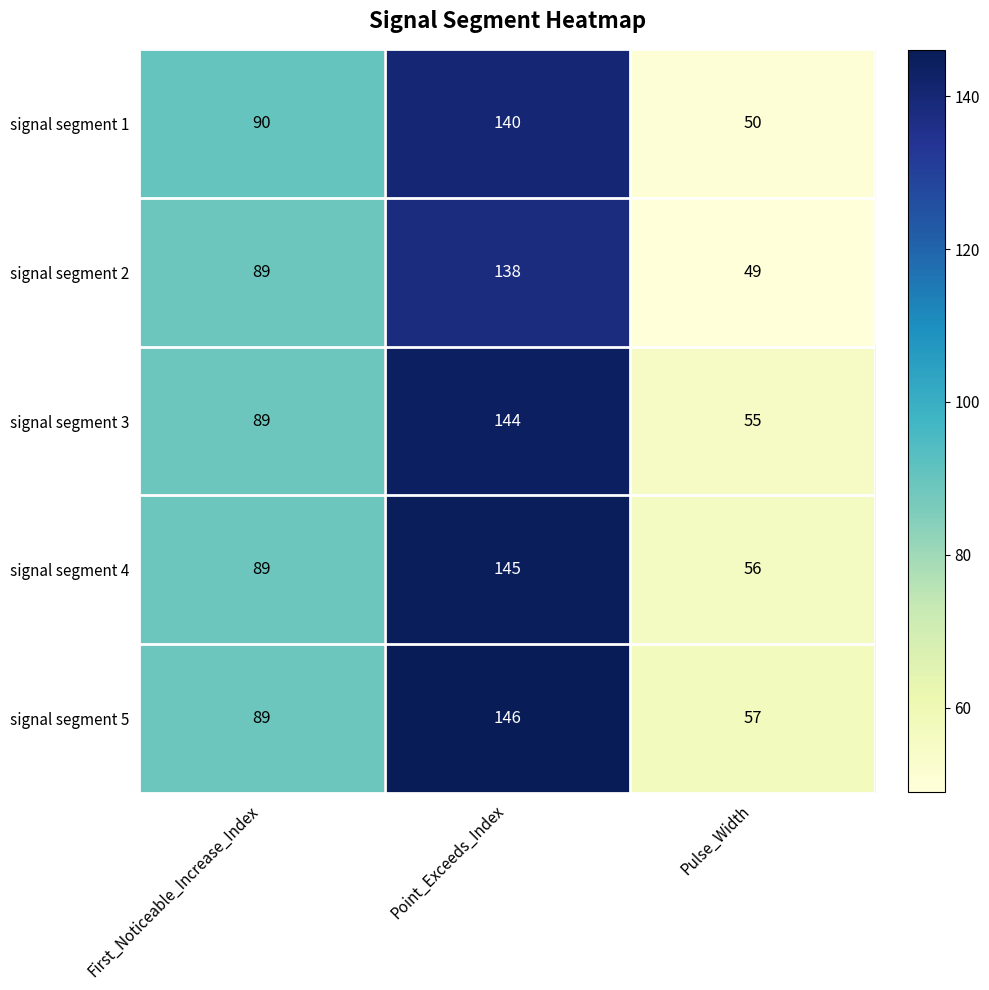

How many signal segment 3 values are between 55 and 144?

3